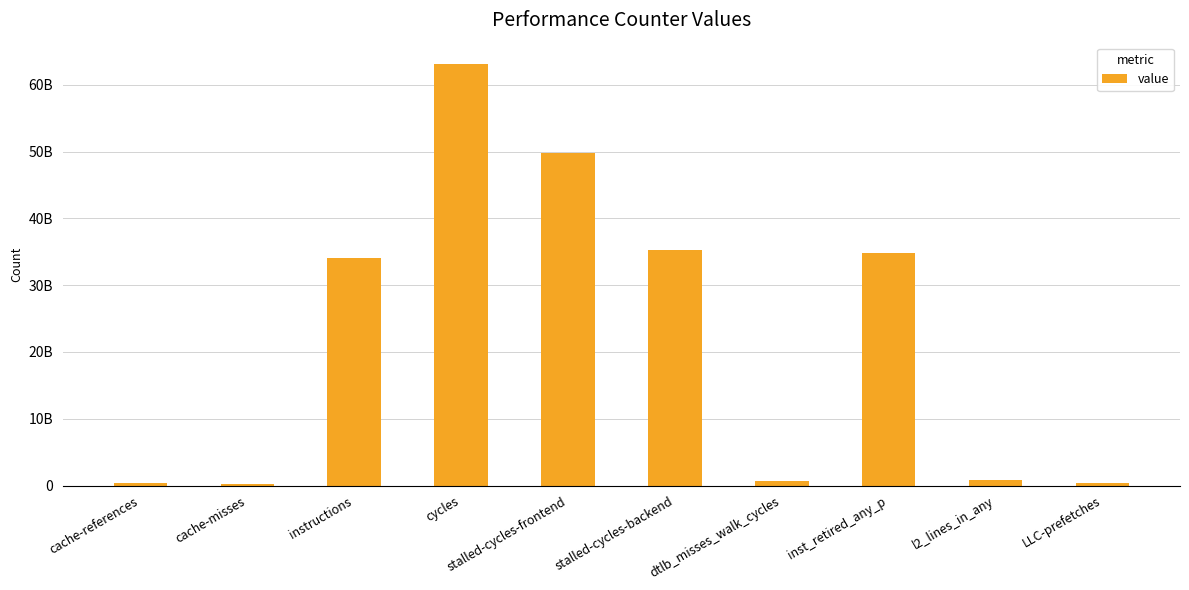

Reading left to right, list all the values displayed in this chart.

399776850	267116851	34056838314	63172833518	49796140820	35301683664	722262399	34830155231	846815495	433989516